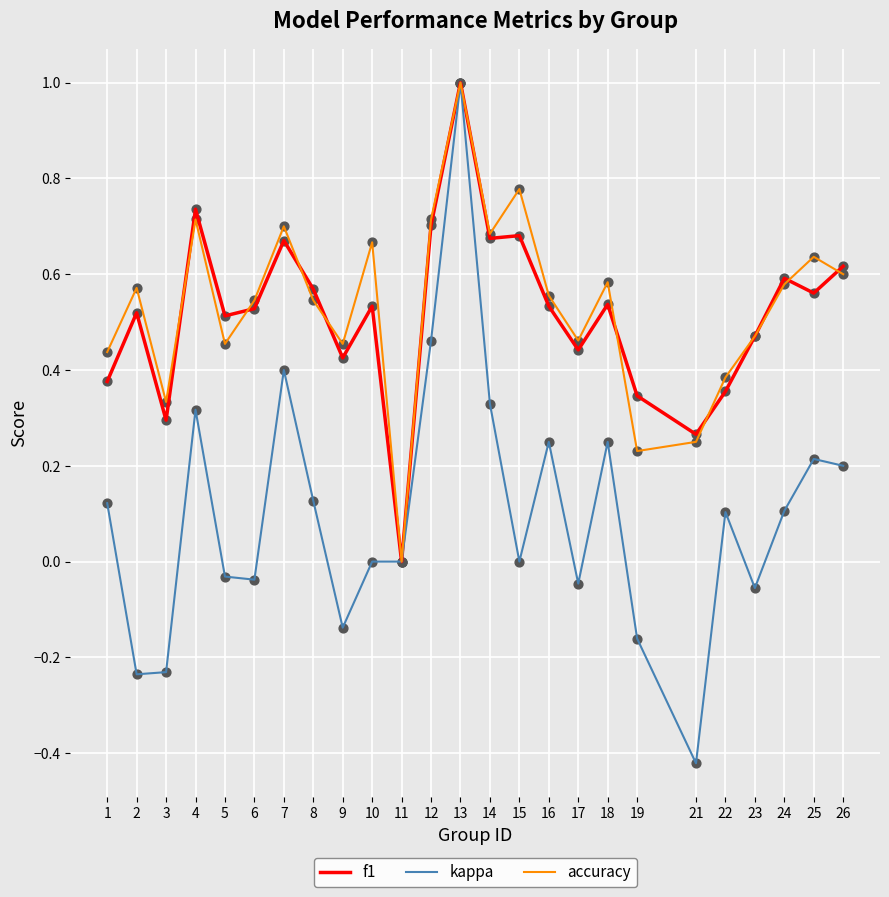

Is the value of f1 at 17 greater than the value of kappa at 16?

Yes